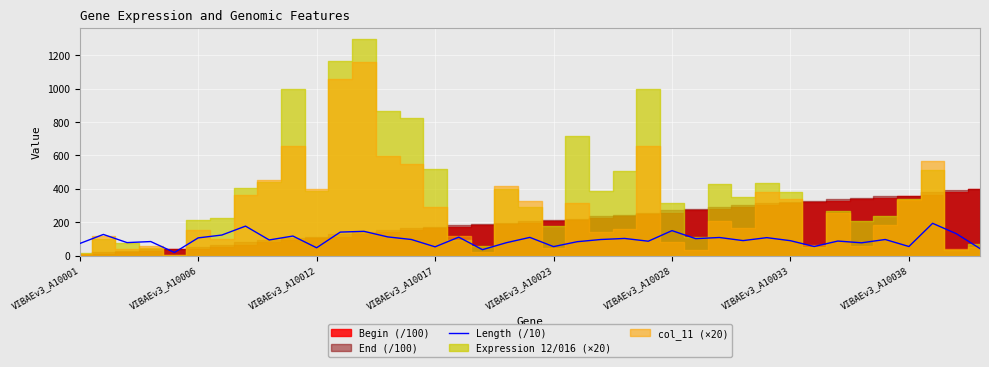

What is the maximum value for Length (/10)?

193.8